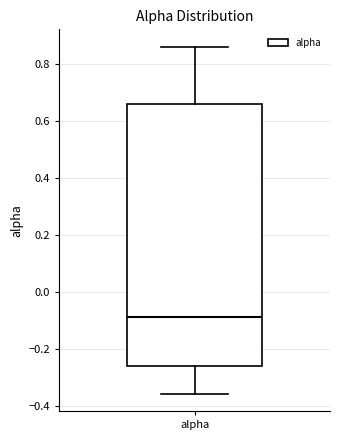

Transcribe this box plot: give where the median line is, the range the box spans, and where the two whiskers end, as read against the y-axis. The values are not printed on the chart, so give them approximately, as read against the axis.

median -0.08, box -0.26 to 0.66, whiskers -0.36 to 0.86